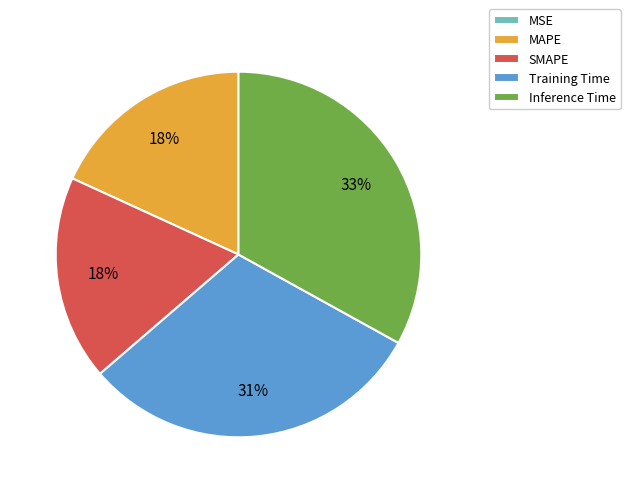

To the nearest percent, what is the combined percentage of Training Time and Inference Time?

64%